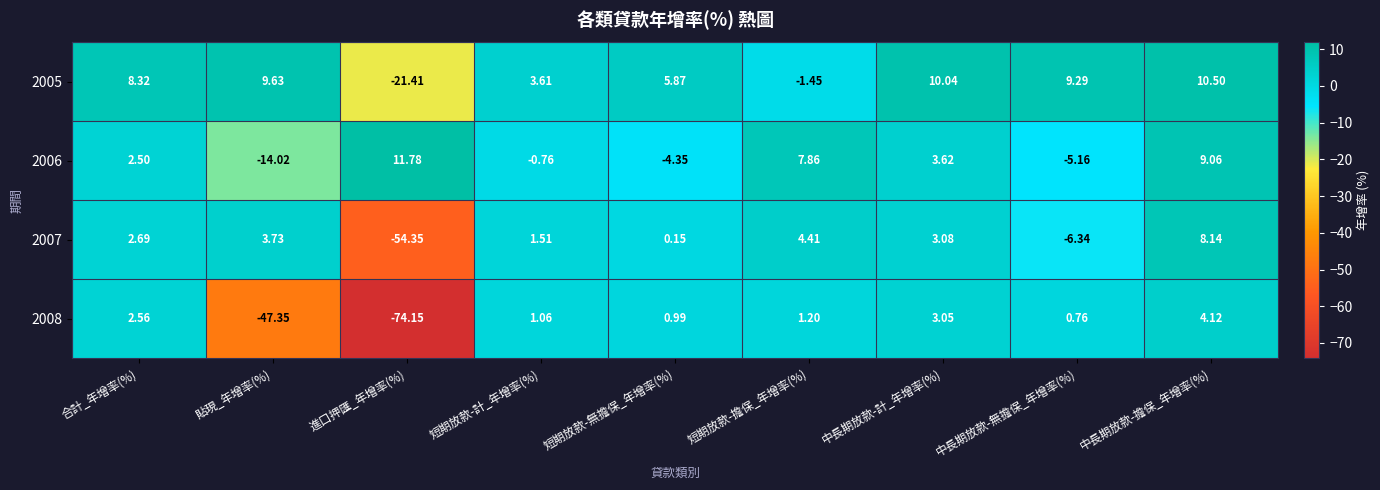

What is the spread (max minus min) of values at 短期放款-擔保_年增率(%)?

9.3